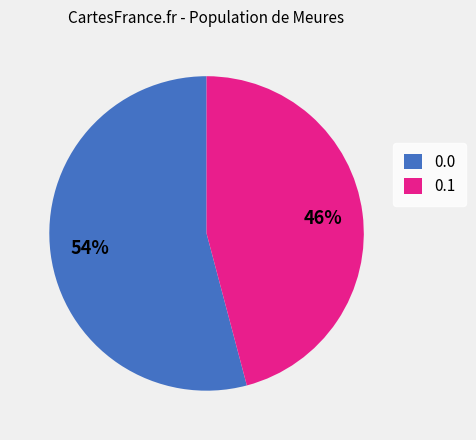

The 0.0 slice represents 45% of the pie. True or false?

False